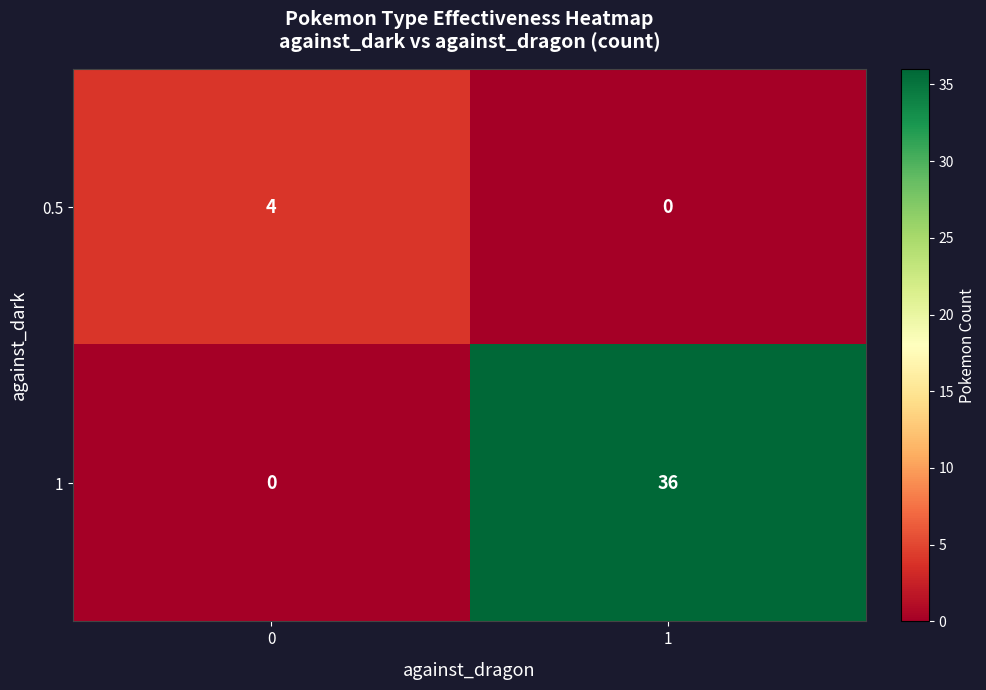

Which category has the highest value across all series?

1